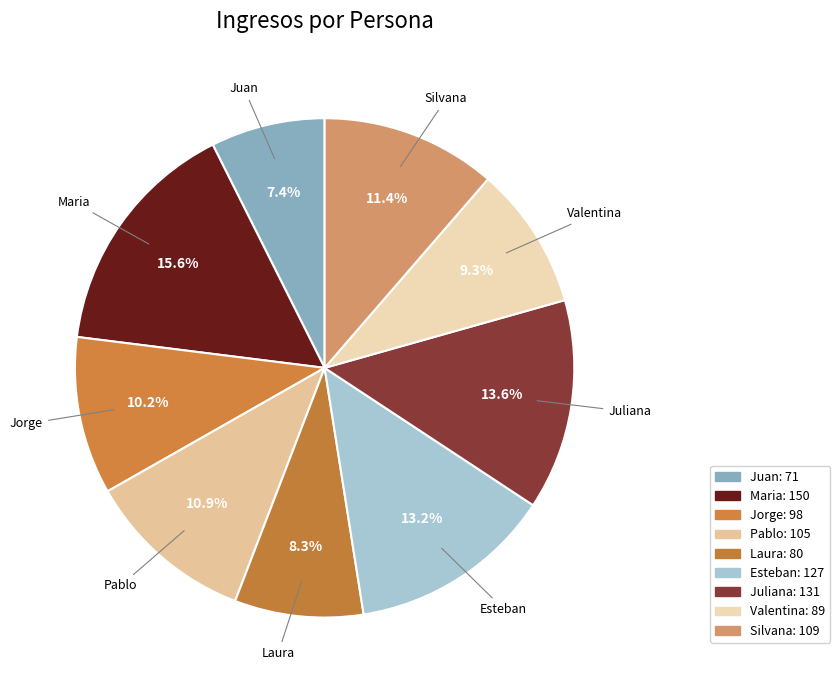

Does Juan represent more than half of the total?

No